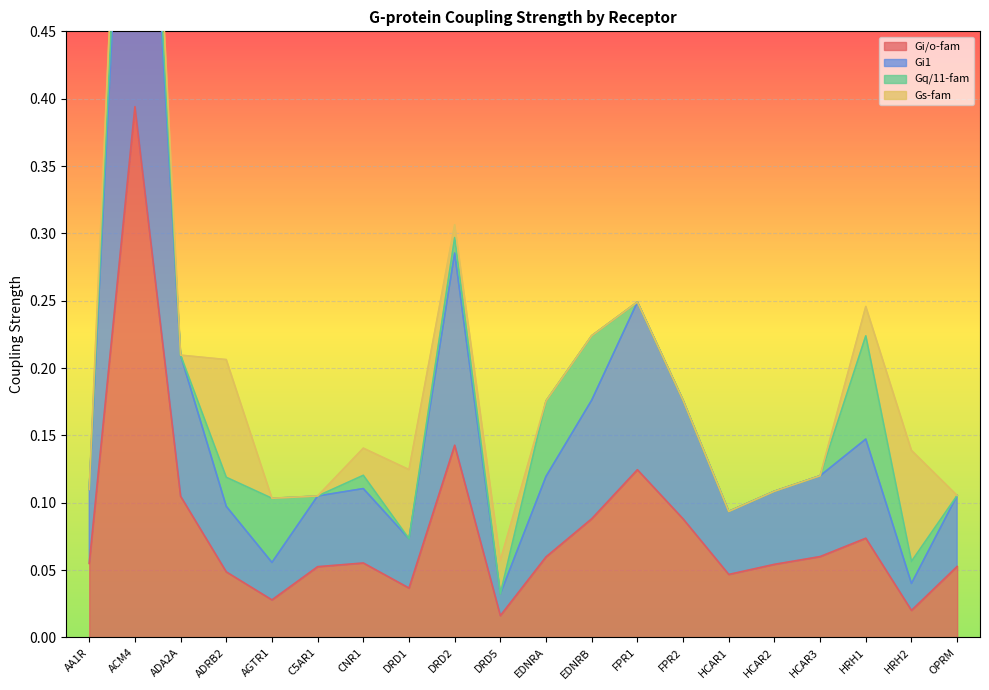

At which category does Gi1 reach its first local valley?

AGTR1